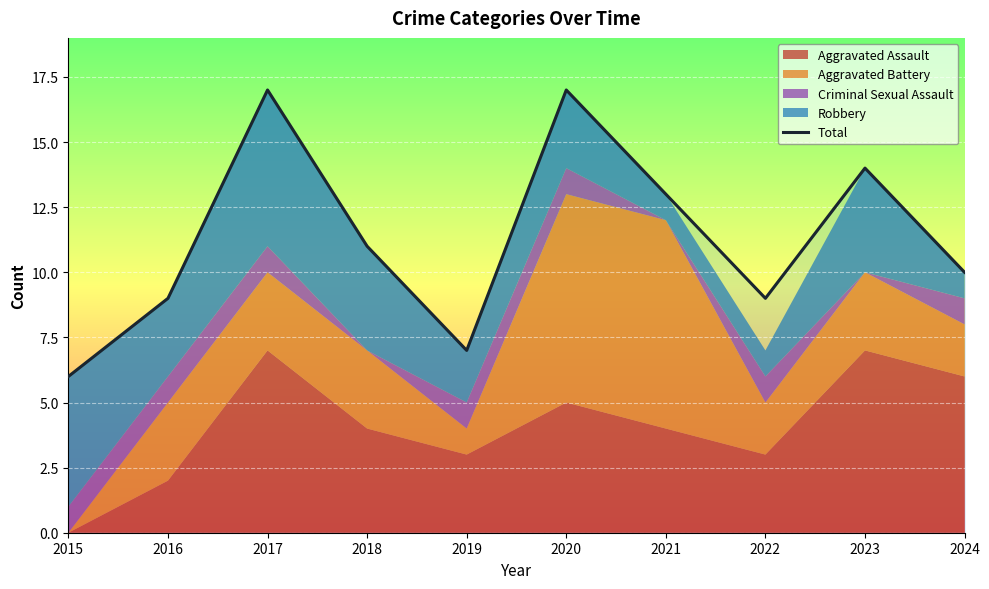

Rank the categories by value from lowest to highest.

2015, 2019, 2016, 2022, 2024, 2018, 2021, 2023, 2017, 2020